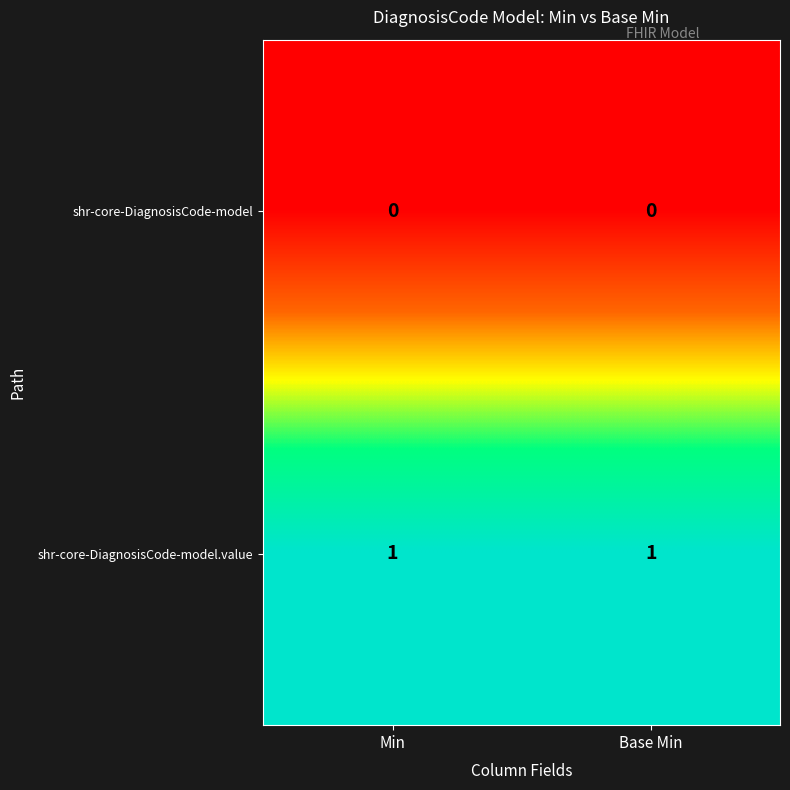

Reading left to right, what are all the values shown in this chart?

shr-core-DiagnosisCode-model: 0	0
shr-core-DiagnosisCode-model.value: 1	1